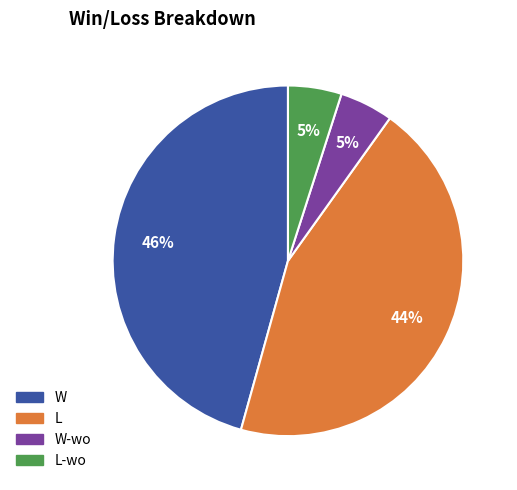

Is there a majority slice in this chart?

No